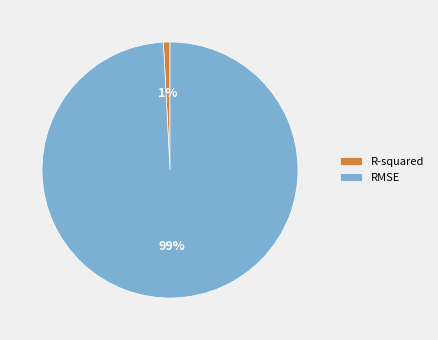

To the nearest percent, what is the difference between the RMSE and R-squared slice percentages?

98%